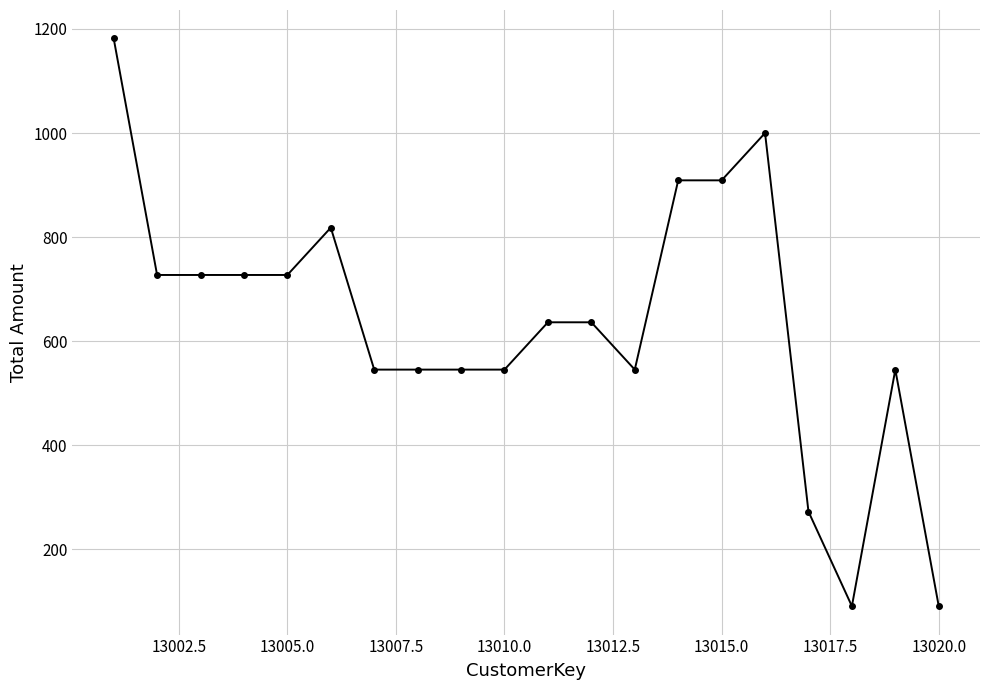

Reading right to left, transcribe all the data shown in this chart.

90.9	545.5	90.9	272.7	1000.0	909.1	909.1	545.5	636.4	636.4	545.5	545.5	545.5	545.5	818.2	727.3	727.3	727.3	727.3	1181.8